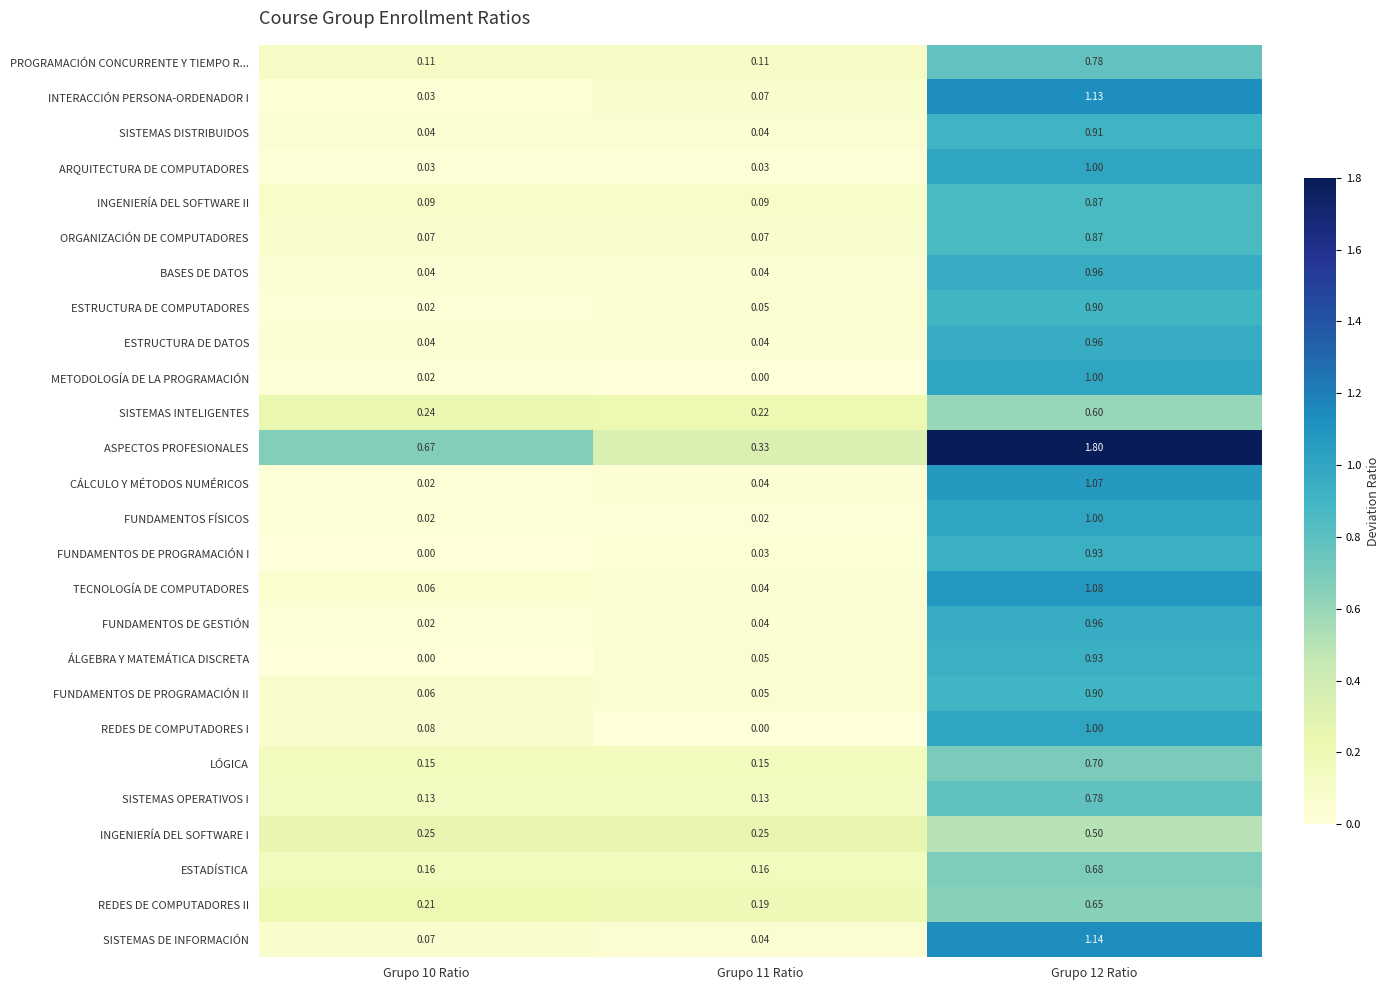

Which series changed the most between Grupo 11 Ratio and Grupo 12 Ratio?

ASPECTOS PROFESIONALES